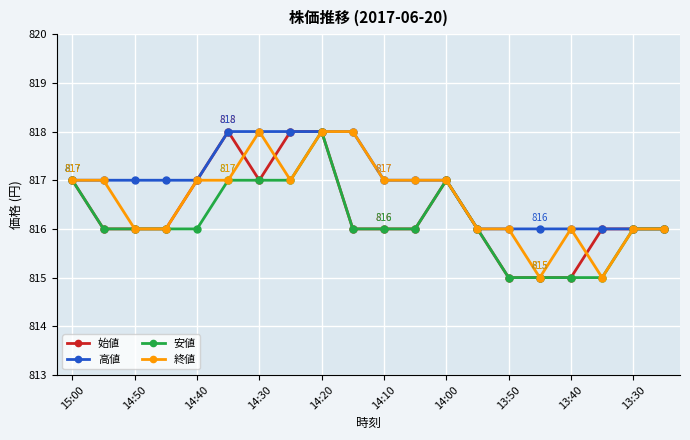

Which series has the largest total across all categories?

高値